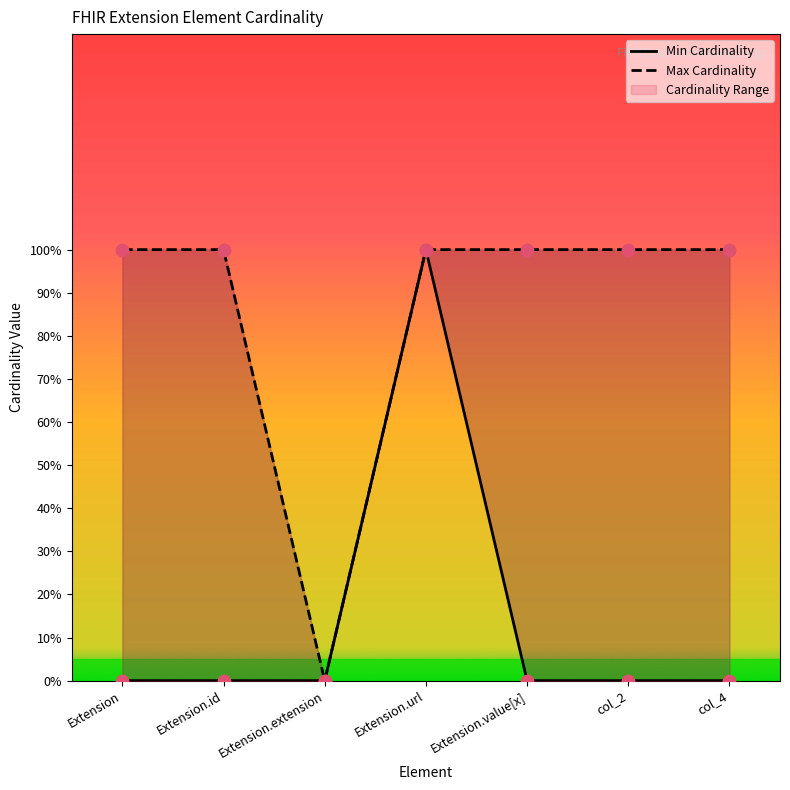

Which series reaches the maximum Y coordinate?

Min Cardinality